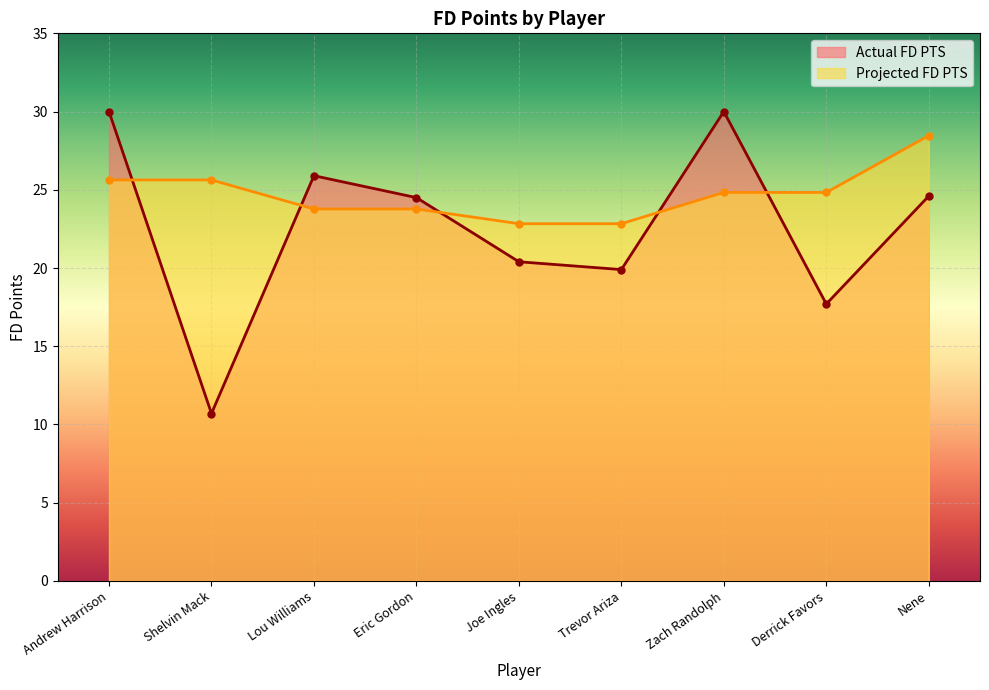

Reading left to right, transcribe all the data shown in this chart.

Actual FD PTS: 30.0	10.7	25.9	24.5	20.4	19.9	30.0	17.7	24.6
Projected FD PTS: 25.6	25.6	23.8	23.8	22.8	22.8	24.8	24.8	28.5